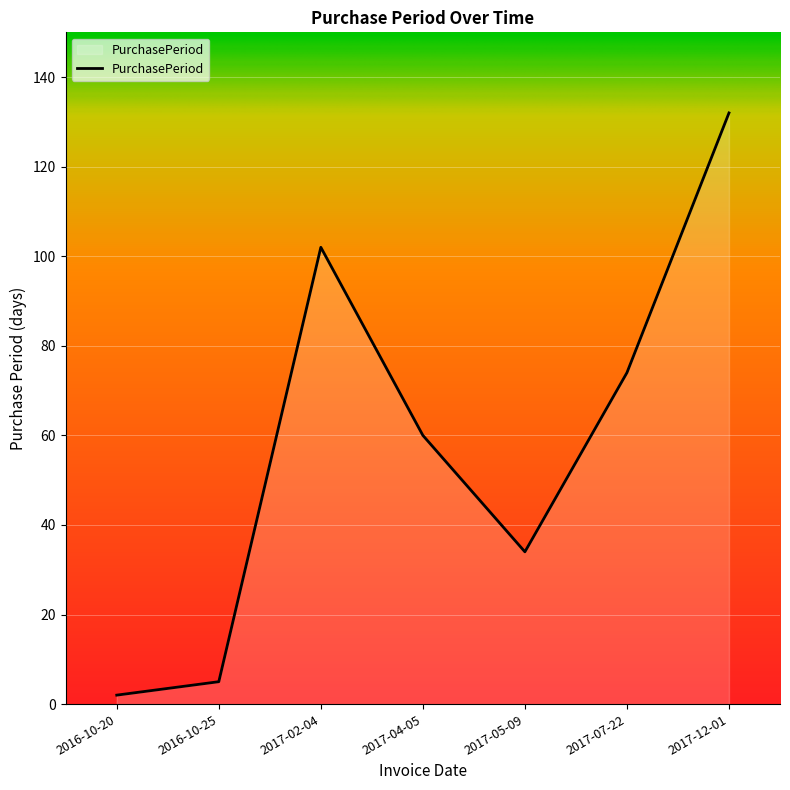

What is the change in value from 2016-10-25 to 2017-04-05?

+55